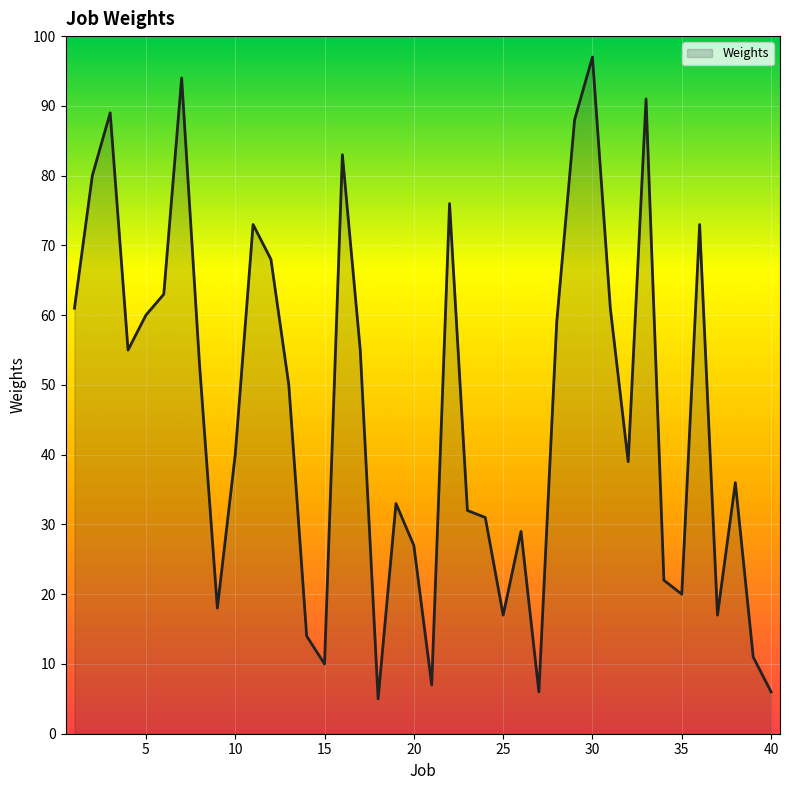

Is this an area chart (filled region under the line)?

Yes